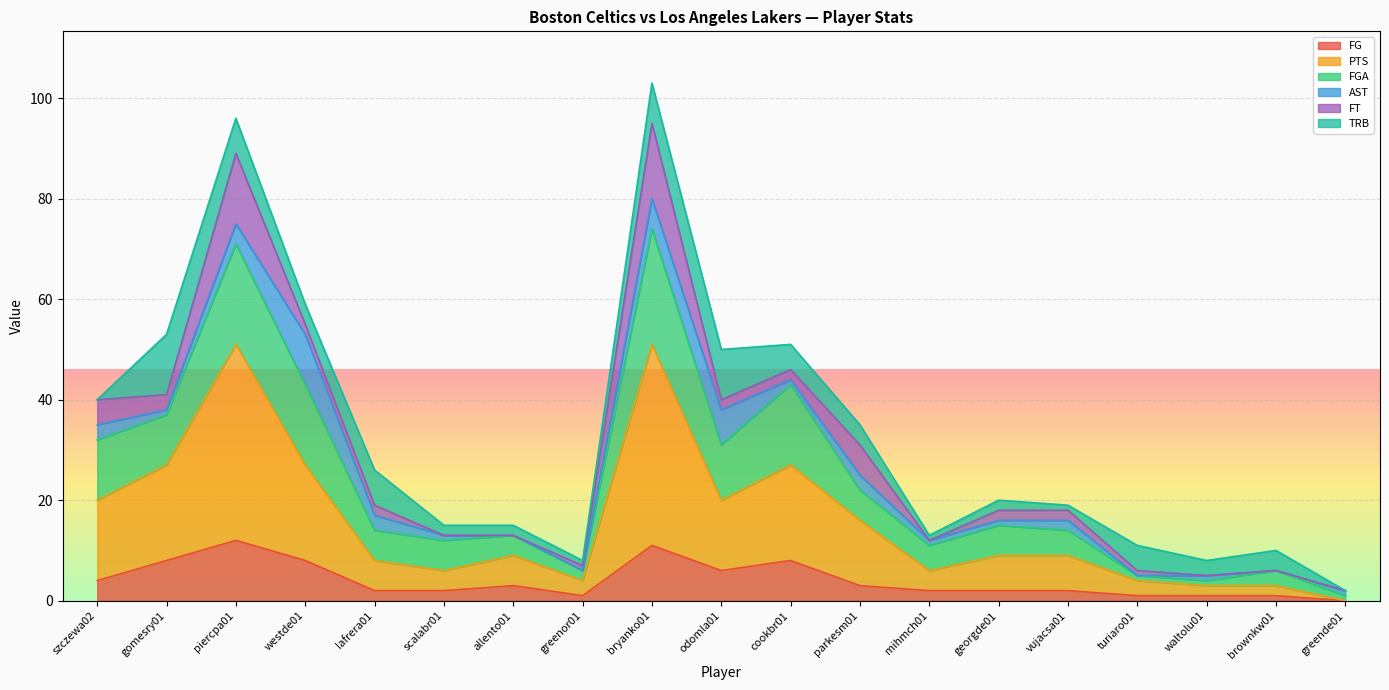

Is it true that FGA equals 5 at allento01?

False